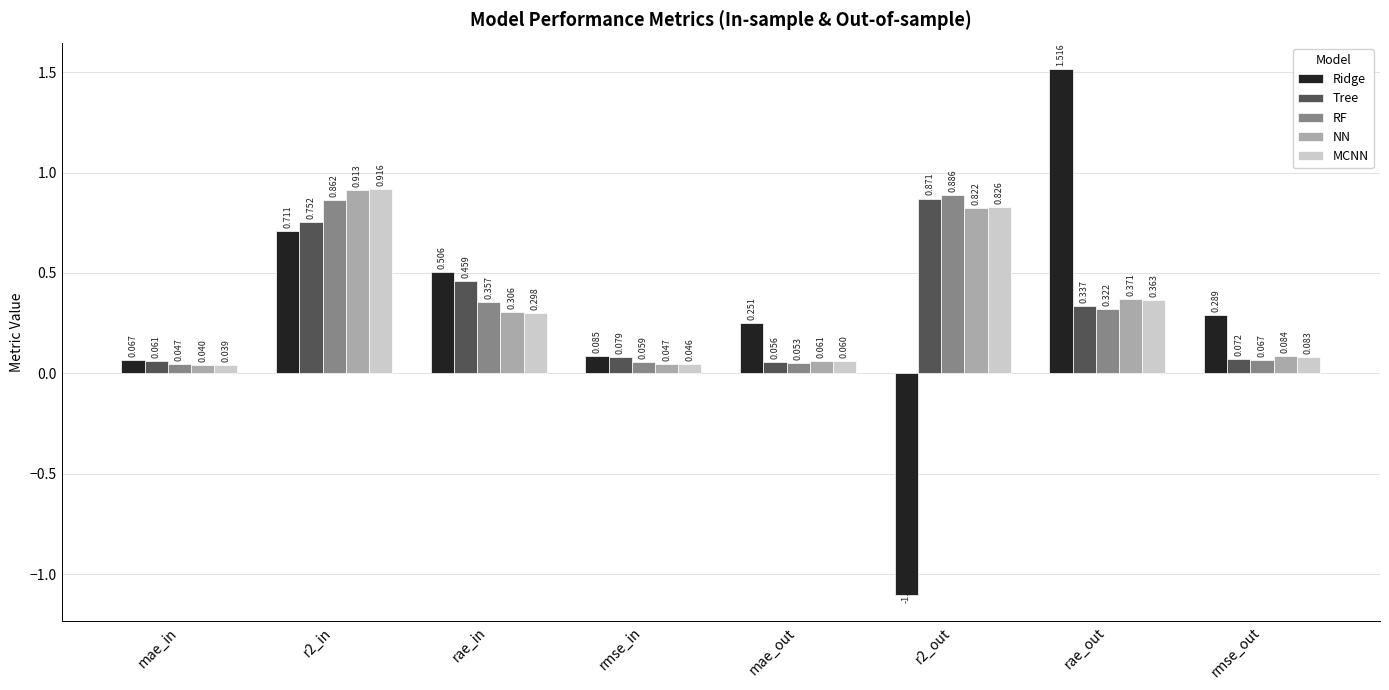

Which category has the lowest value in the RF series?

mae_in